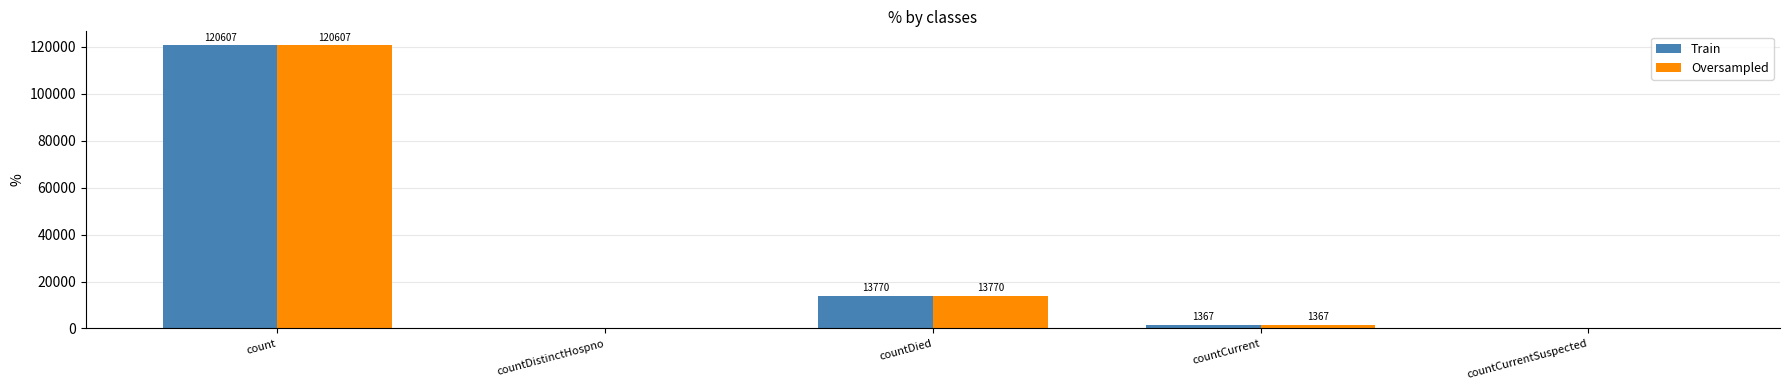

Are the bars grouped side by side (vs. stacked)?

Yes